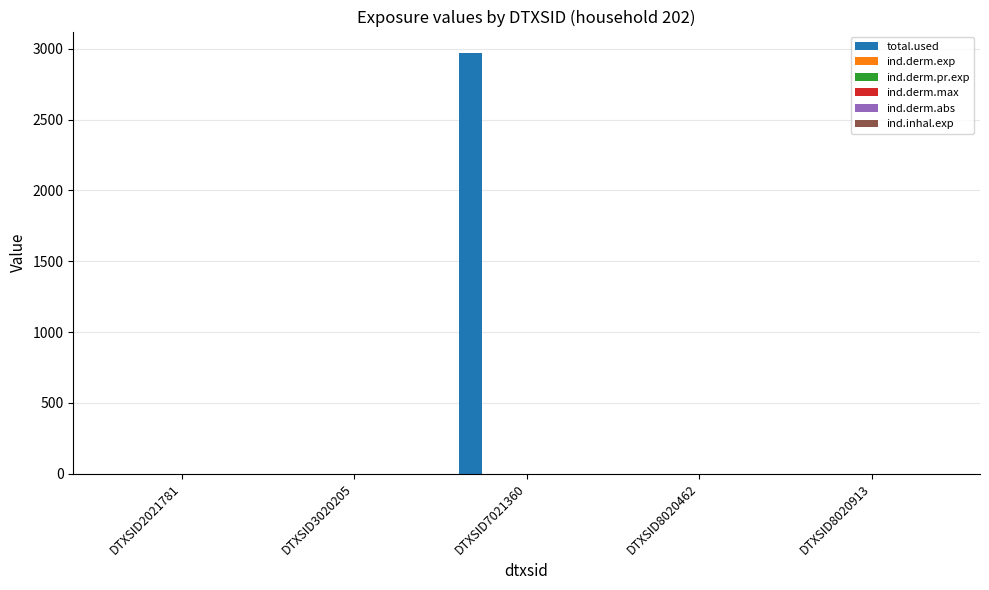

Which series has the widest spread of values?

total.used